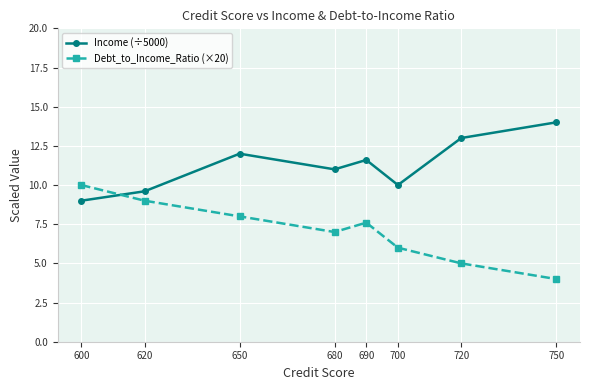

Reading right to left, what are all the values shown in this chart?

Income (÷5000): 750=14.0	720=13.0	700=10.0	690=11.6	680=11.0	650=12.0	620=9.6	600=9.0
Debt_to_Income_Ratio (×20): 750=4.0	720=5.0	700=6.0	690=7.6	680=7.0	650=8.0	620=9.0	600=10.0